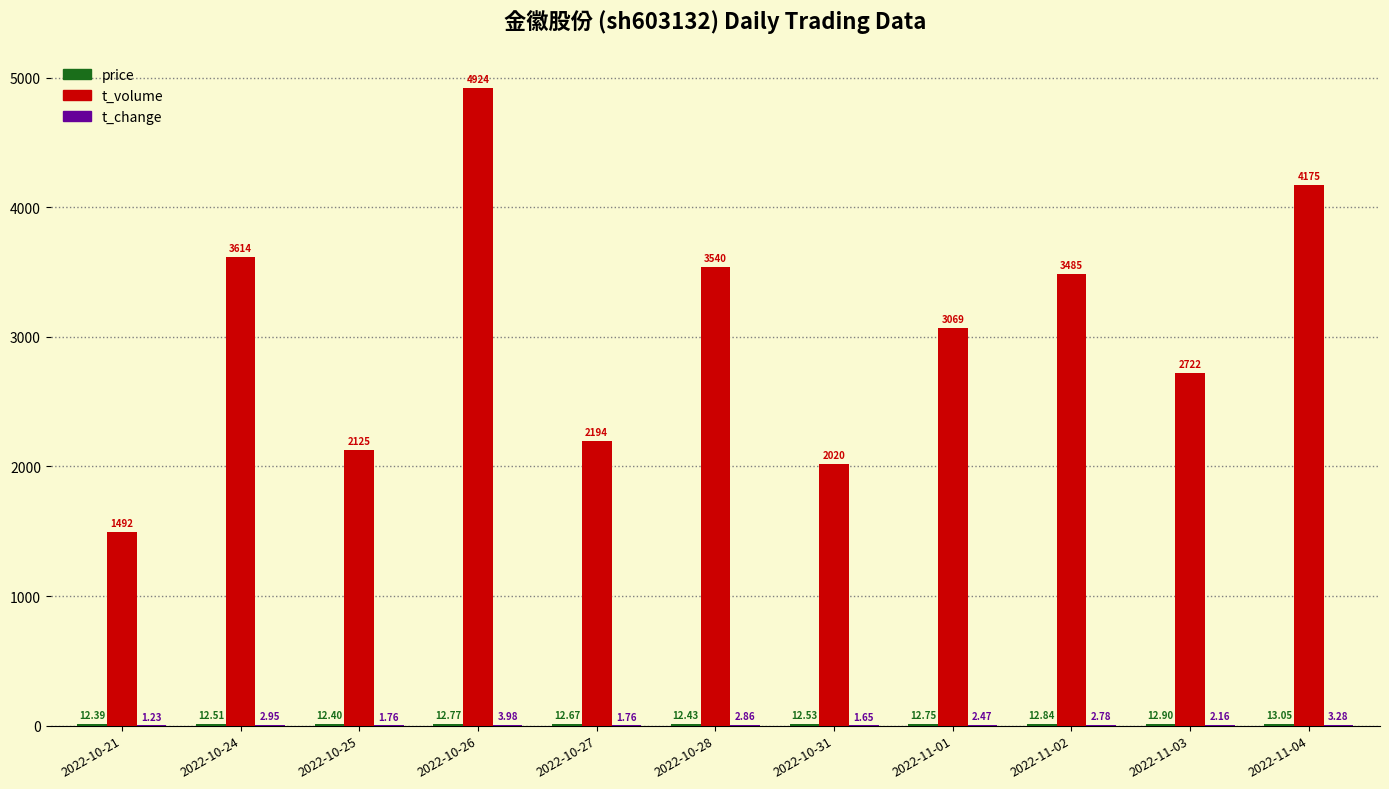

What is the total value across all series at 2022-11-02?

3500.6